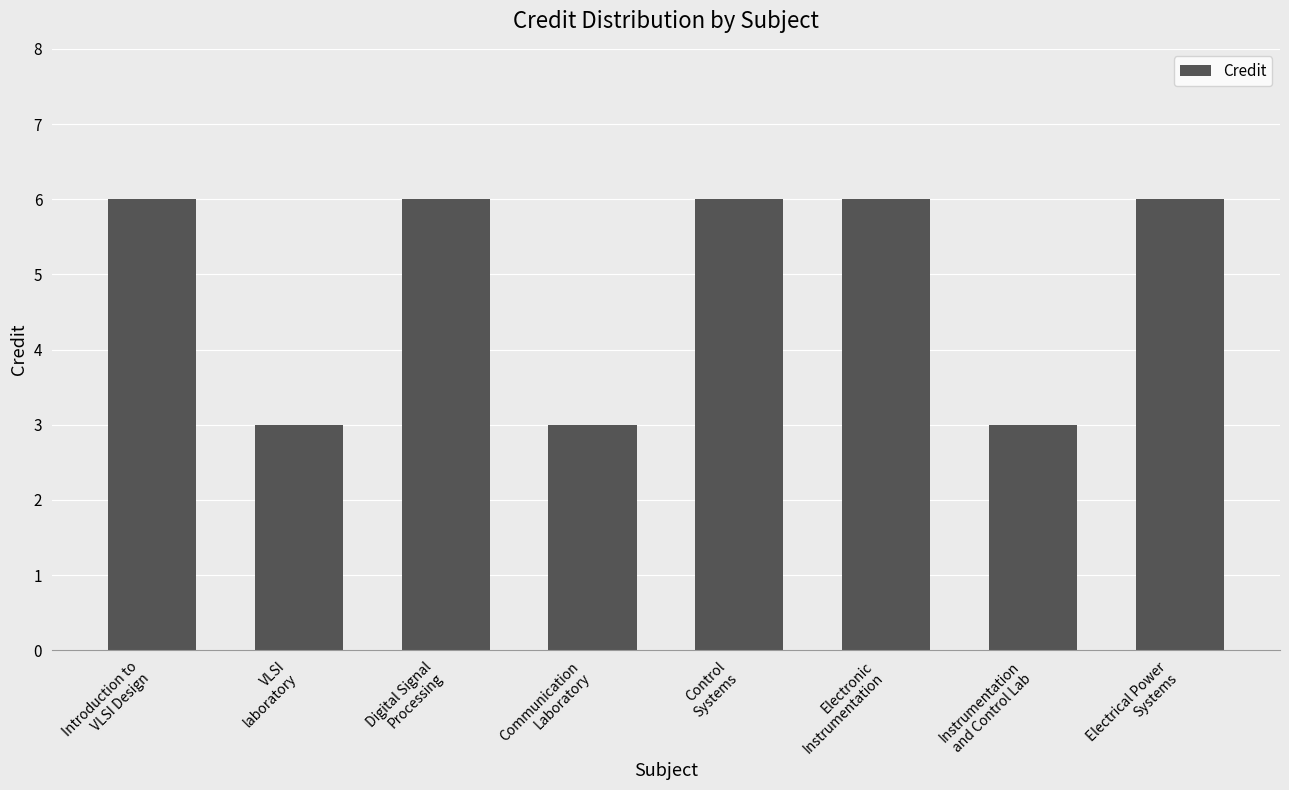

What is the minimum value shown in the chart?

3